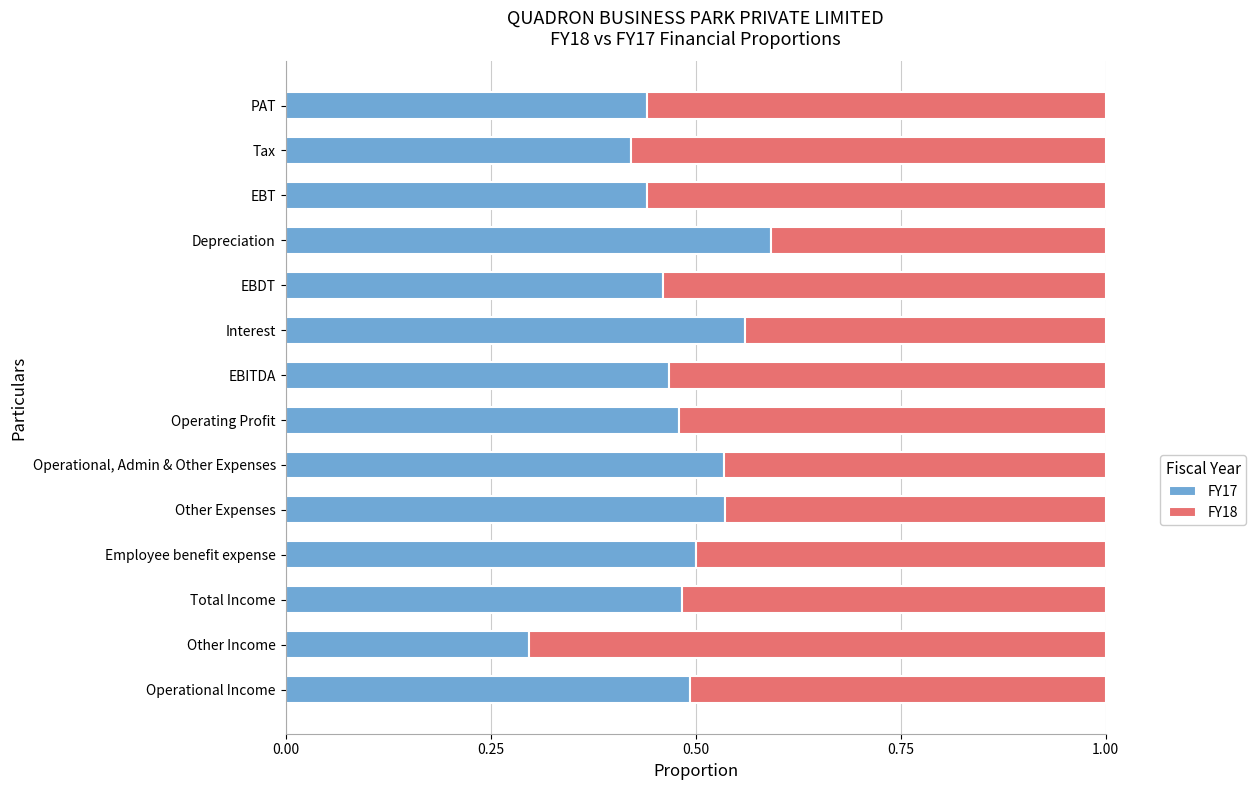

The value of FY17 at Depreciation is 0.3. True or false?

False